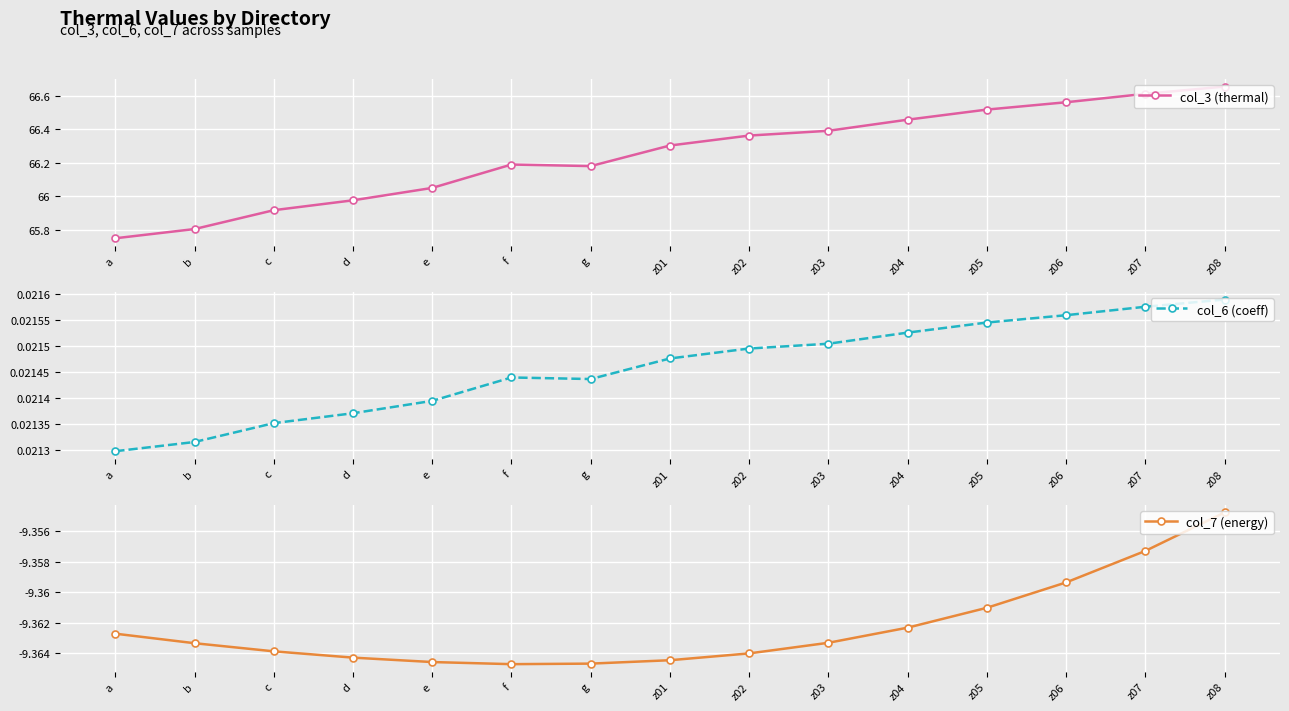

At z04, list the series in order from largest to smallest.

col_3 (thermal), col_6 (coeff), col_7 (energy)